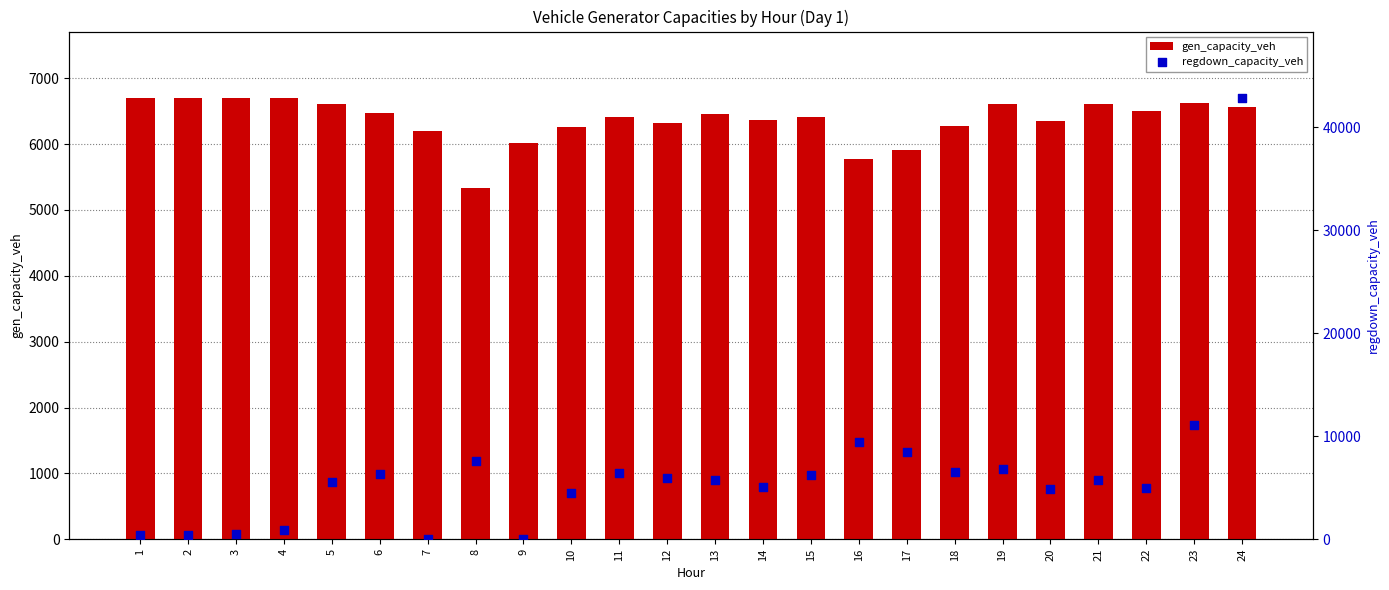

At how many categories does at least one series exceed 32000?

1